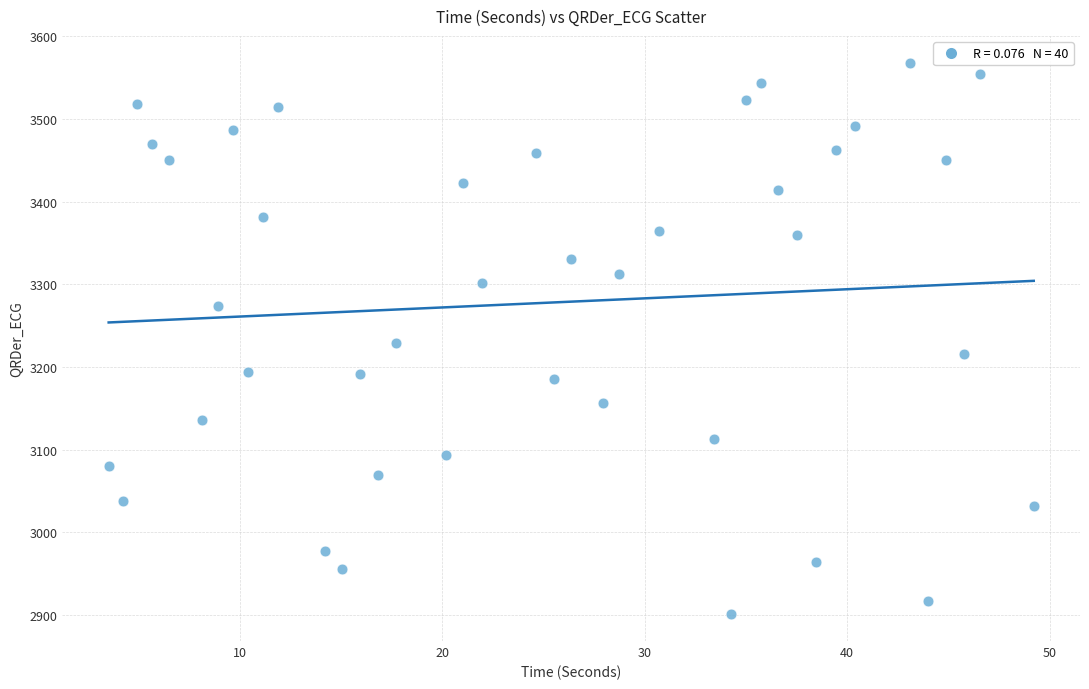

What is the range of Y values (max minus min)?

665.2